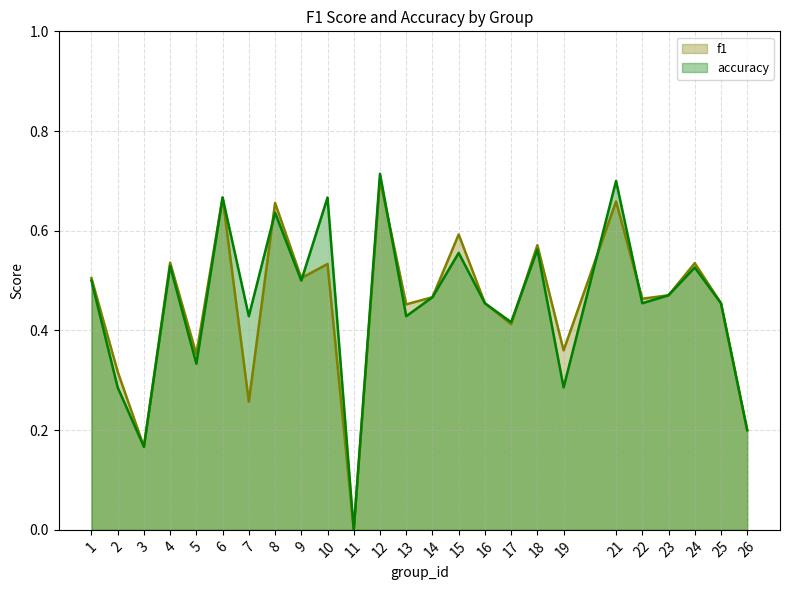

At how many categories does at least one series exceed 0?

24